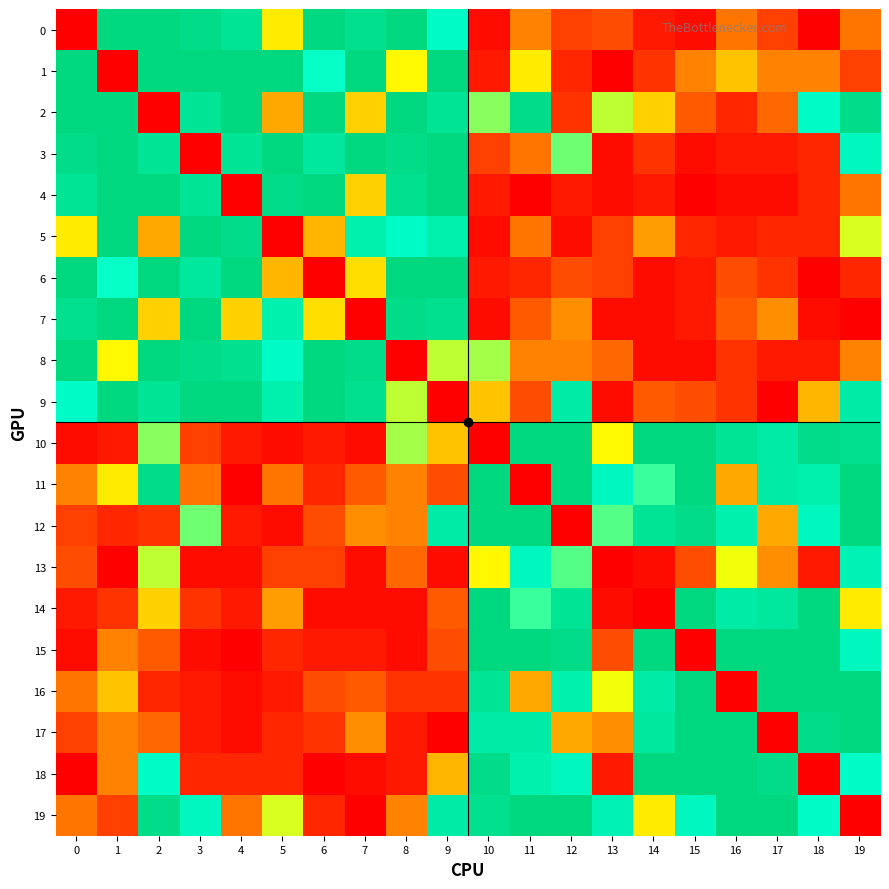

Reading left to right, list all the values displayed in this chart.

0: 0=0	1=39	2=39	3=38	4=36	5=18	6=39	7=37	8=39	9=30	10=1	11=10	12=5	13=6	14=2	15=1	16=9	17=5	18=0	19=9
1: 0=39	1=0	2=39	3=39	4=39	5=39	6=29	7=39	8=19	9=39	10=2	11=18	12=3	13=0	14=4	15=10	16=15	17=10	18=10	19=5
2: 0=39	1=39	2=0	3=36	4=39	5=13	6=39	7=16	8=39	9=36	10=24	11=38	12=4	13=22	14=16	15=7	16=3	17=8	18=30	19=38
3: 0=38	1=39	2=36	3=0	4=36	5=39	6=35	7=39	8=38	9=39	10=5	11=9	12=25	13=1	14=4	15=1	16=2	17=2	18=3	19=31
4: 0=36	1=39	2=39	3=36	4=0	5=38	6=39	7=16	8=37	9=39	10=2	11=0	12=2	13=1	14=2	15=0	16=1	17=1	18=3	19=9
5: 0=18	1=39	2=13	3=39	4=38	5=0	6=14	7=33	8=30	9=33	10=1	11=9	12=1	13=5	14=12	15=3	16=2	17=3	18=3	19=21
6: 0=39	1=29	2=39	3=35	4=39	5=14	6=0	7=17	8=39	9=39	10=2	11=3	12=6	13=5	14=1	15=2	16=6	17=4	18=0	19=3
7: 0=37	1=39	2=16	3=39	4=16	5=33	6=17	7=0	8=38	9=37	10=1	11=7	12=11	13=1	14=1	15=2	16=7	17=11	18=1	19=0
8: 0=39	1=19	2=39	3=38	4=37	5=30	6=39	7=38	8=0	9=22	10=23	11=10	12=10	13=8	14=1	15=1	16=4	17=2	18=2	19=10
9: 0=30	1=39	2=36	3=39	4=39	5=33	6=39	7=37	8=22	9=0	10=15	11=6	12=34	13=1	14=7	15=6	16=4	17=0	18=14	19=34
10: 0=1	1=2	2=24	3=5	4=2	5=1	6=2	7=1	8=23	9=15	10=0	11=39	12=39	13=19	14=39	15=39	16=36	17=34	18=38	19=37
11: 0=10	1=18	2=38	3=9	4=0	5=9	6=3	7=7	8=10	9=6	10=39	11=0	12=39	13=31	14=27	15=39	16=13	17=34	18=33	19=39
12: 0=5	1=3	2=4	3=25	4=2	5=1	6=6	7=11	8=10	9=34	10=39	11=39	12=0	13=26	14=36	15=38	16=33	17=13	18=31	19=39
13: 0=6	1=0	2=22	3=1	4=1	5=5	6=5	7=1	8=8	9=1	10=19	11=31	12=26	13=0	14=1	15=6	16=20	17=11	18=2	19=32
14: 0=2	1=4	2=16	3=4	4=2	5=12	6=1	7=1	8=1	9=7	10=39	11=27	12=36	13=1	14=0	15=39	16=34	17=35	18=39	19=18
15: 0=1	1=10	2=7	3=1	4=0	5=3	6=2	7=2	8=1	9=6	10=39	11=39	12=38	13=6	14=39	15=0	16=39	17=39	18=39	19=31
16: 0=9	1=15	2=3	3=2	4=1	5=2	6=6	7=7	8=4	9=4	10=36	11=13	12=33	13=20	14=34	15=39	16=0	17=39	18=39	19=39
17: 0=5	1=10	2=8	3=2	4=1	5=3	6=4	7=11	8=2	9=0	10=34	11=34	12=13	13=11	14=35	15=39	16=39	17=0	18=38	19=39
18: 0=0	1=10	2=30	3=3	4=3	5=3	6=0	7=1	8=2	9=14	10=38	11=33	12=31	13=2	14=39	15=39	16=39	17=38	18=0	19=30
19: 0=9	1=5	2=38	3=31	4=9	5=21	6=3	7=0	8=10	9=34	10=37	11=39	12=39	13=32	14=18	15=31	16=39	17=39	18=30	19=0